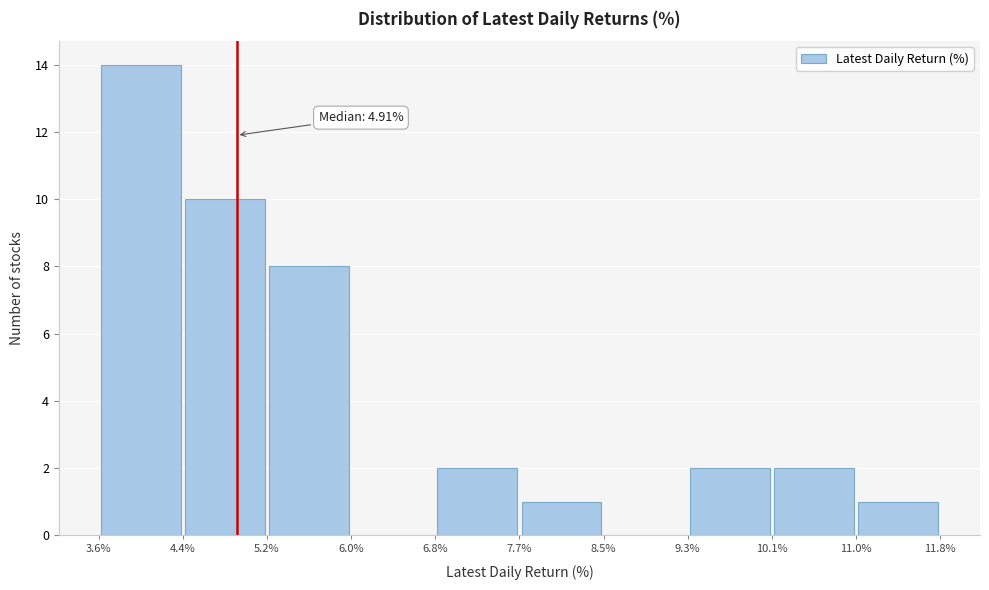

Over which range of the x-axis is the bar tallest?

3.6% to 4.4%